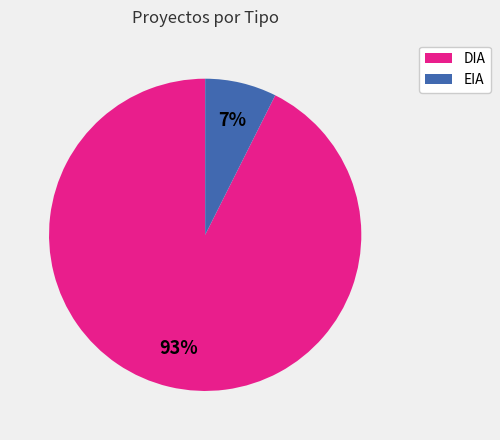

To the nearest percent, what percentage of the pie is EIA?

7%